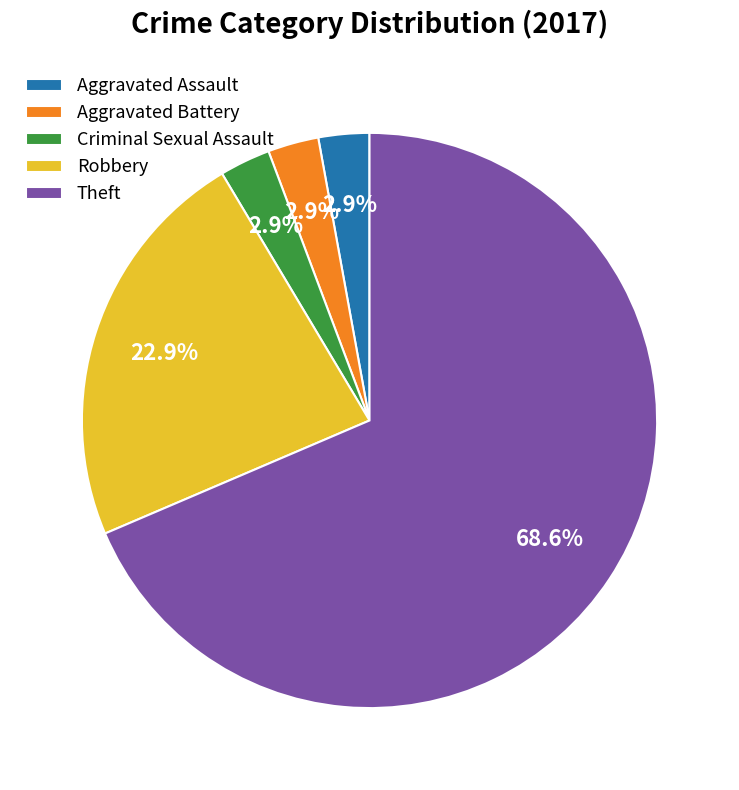

Is there a majority slice in this chart?

Yes